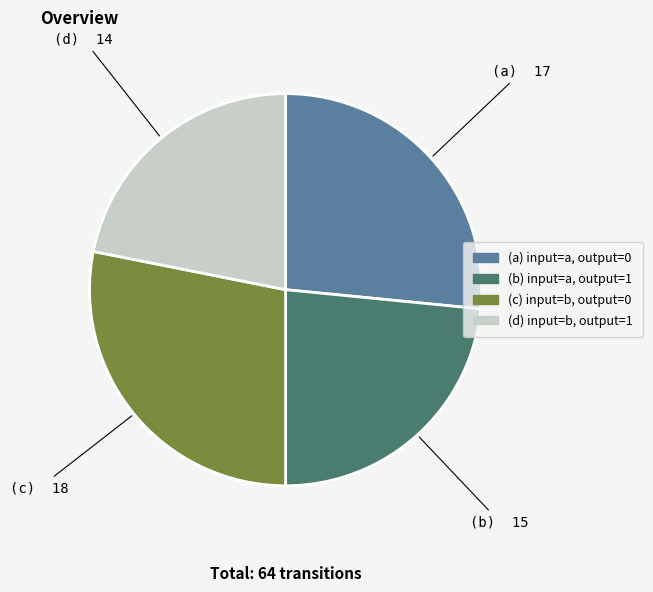

Does any single category account for the majority?

No